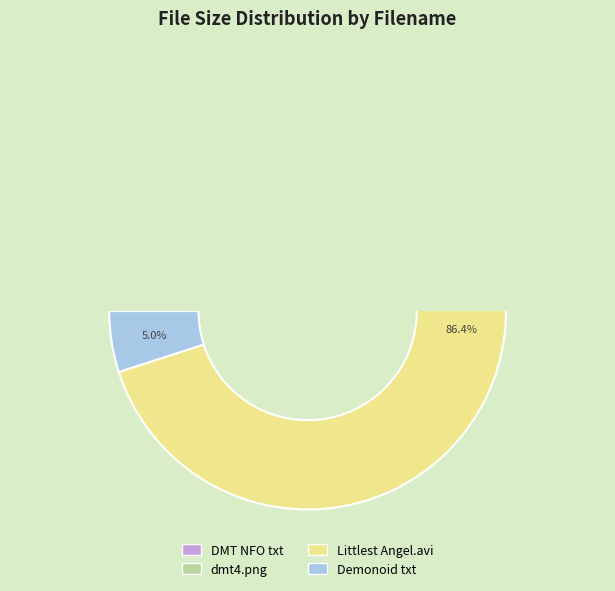

To the nearest percent, what is the combined percentage of Torrent downloaded from Demonoid.me.txt and Littlest Angel.avi?

91%